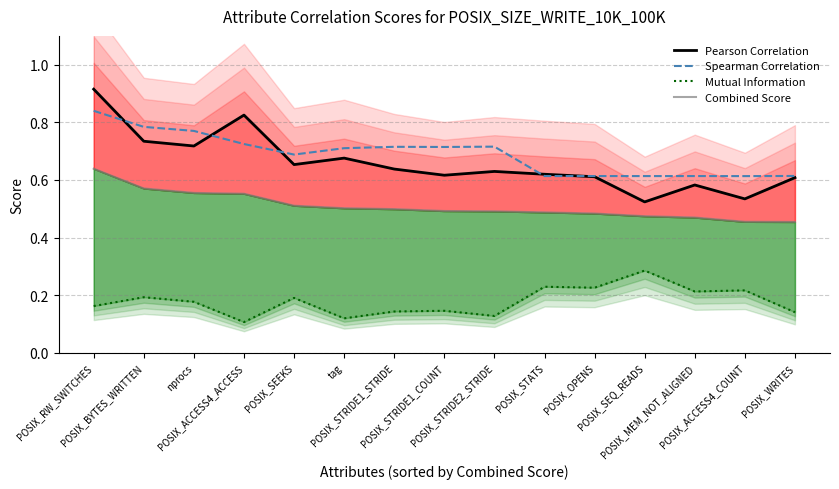

Which has a higher value, tag or POSIX_STRIDE1_COUNT?

tag